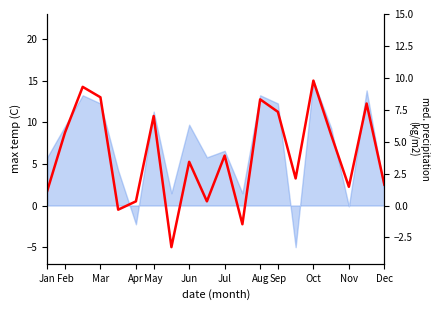

Count the number of values greater than 6.

9